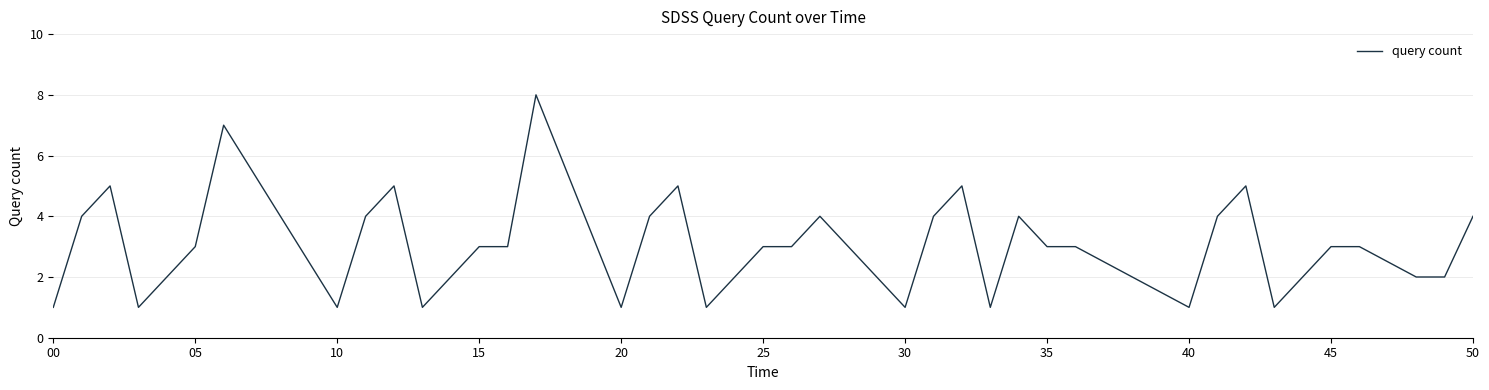

Count the number of data series in this chart.

1